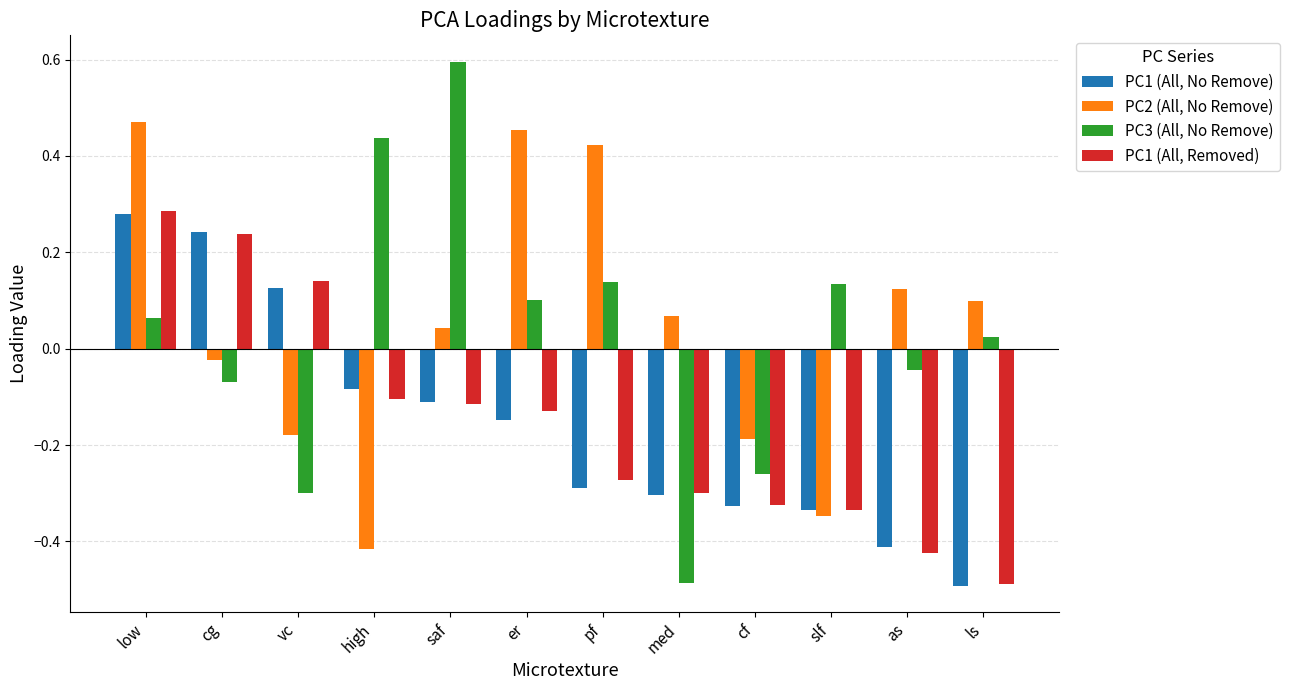

Is the value of PC1 (All, Removed) at low greater than the value of PC2 (All, No Remove) at cg?

Yes